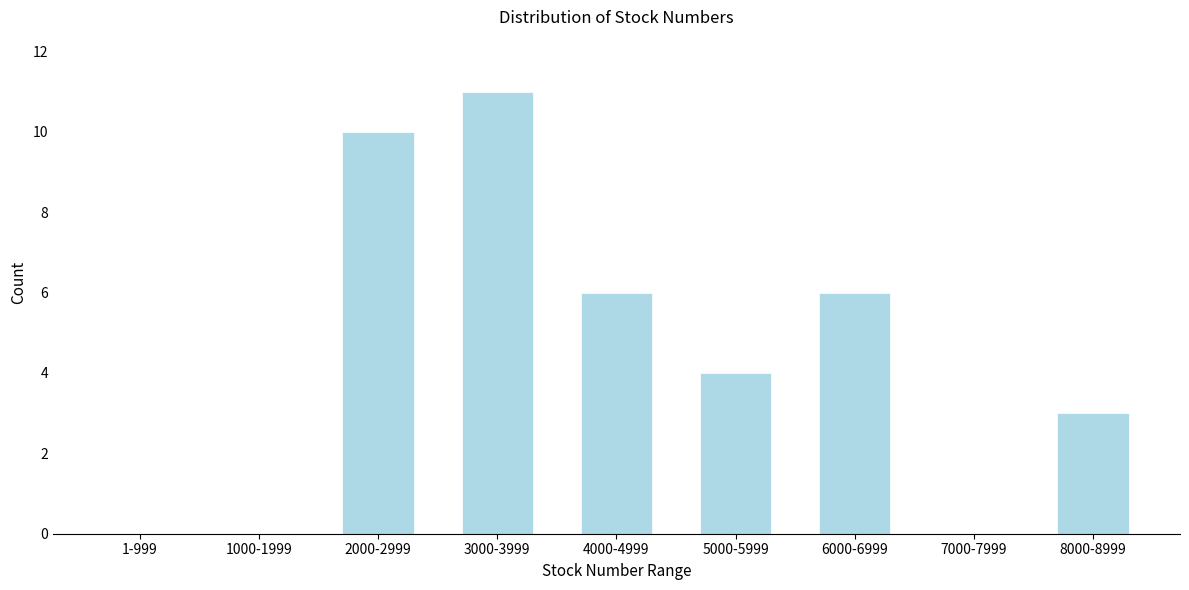

Reading left to right, list all the values displayed in this chart.

1-999=0	1000-1999=0	2000-2999=10	3000-3999=11	4000-4999=6	5000-5999=4	6000-6999=6	7000-7999=0	8000-8999=3